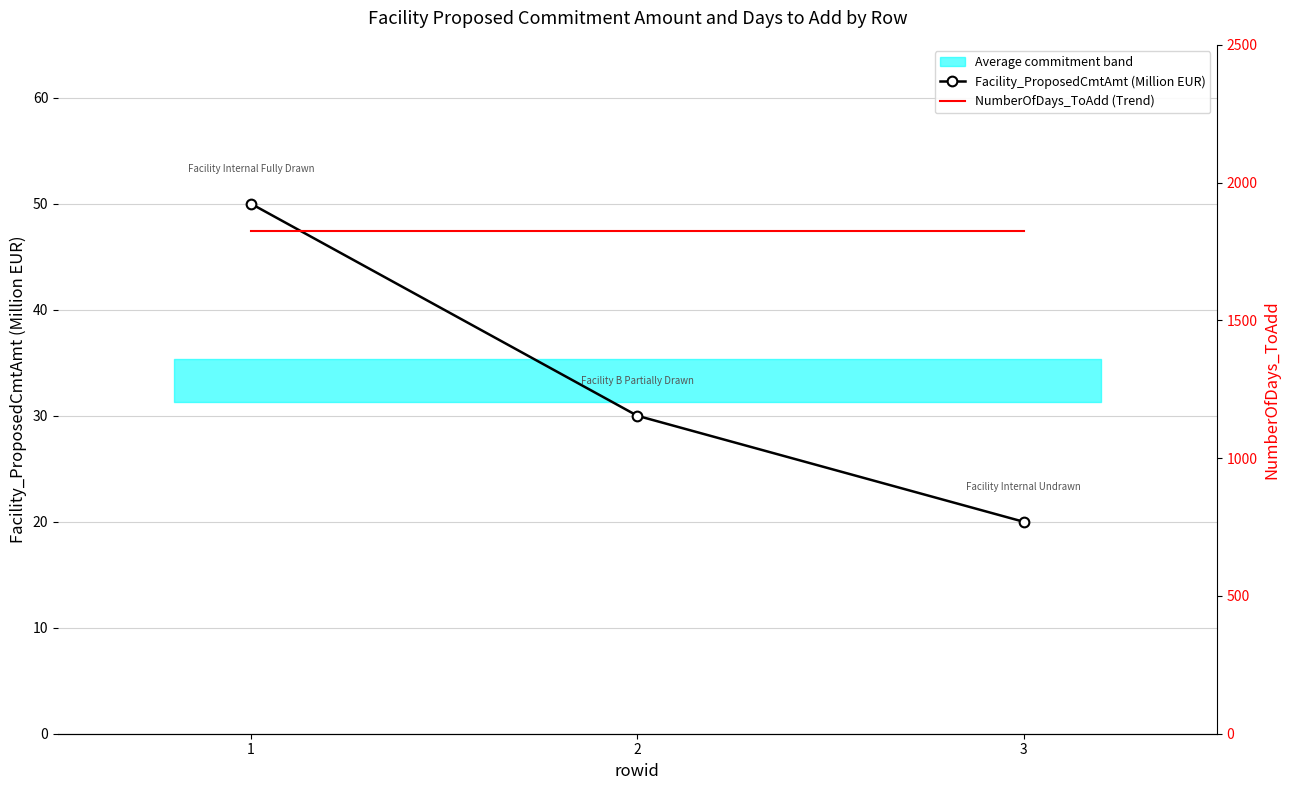

Reading left to right, extract all data points from this chart.

Facility_ProposedCmtAmt (Million EUR): 1=50	2=30	3=20
NumberOfDays_ToAdd (Trend): 1=1825	2=1825	3=1825